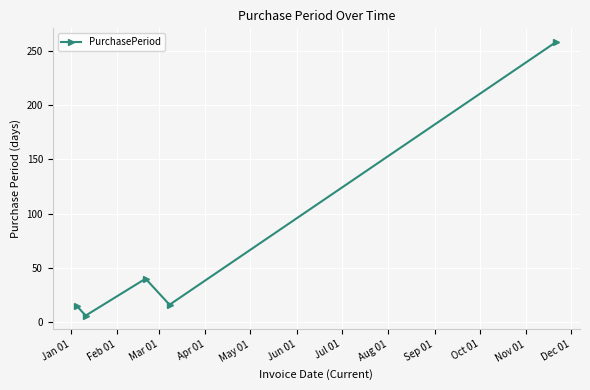

What is the sum of all values?

335